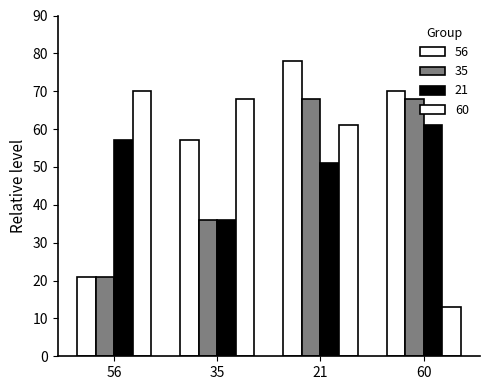

Rank the series by their average value, from highest to lowest.

56, 60, 21, 35